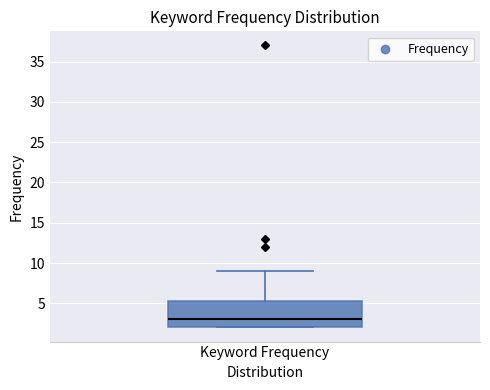

Where is the upper edge of the box for Keyword Frequency on the y-axis? The values are not printed on the chart, so give them approximately, as read against the axis.

5.5